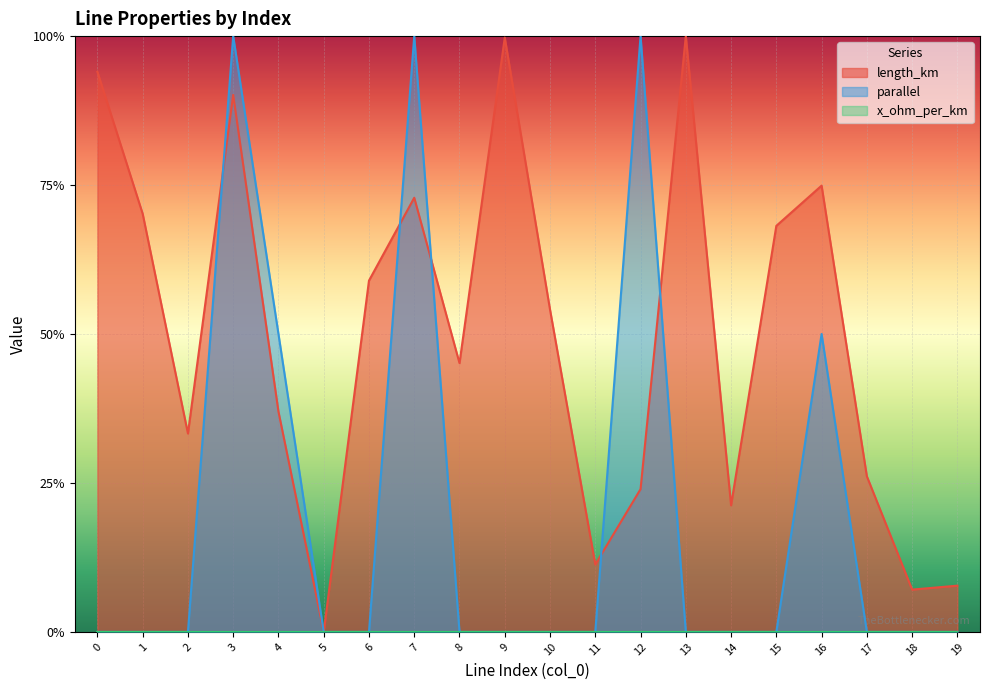

Between which two adjacent categories do length_km and parallel first intersect?

2 and 3